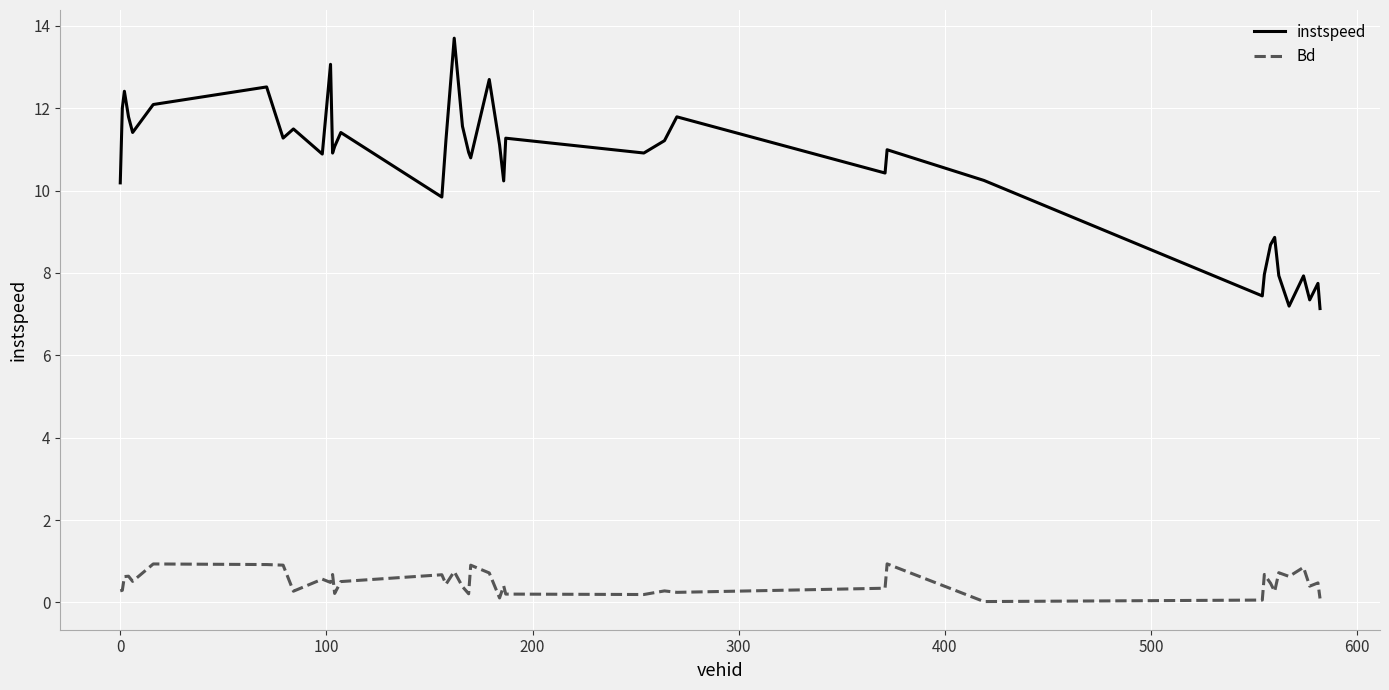

What is the greatest value displayed?

13.7